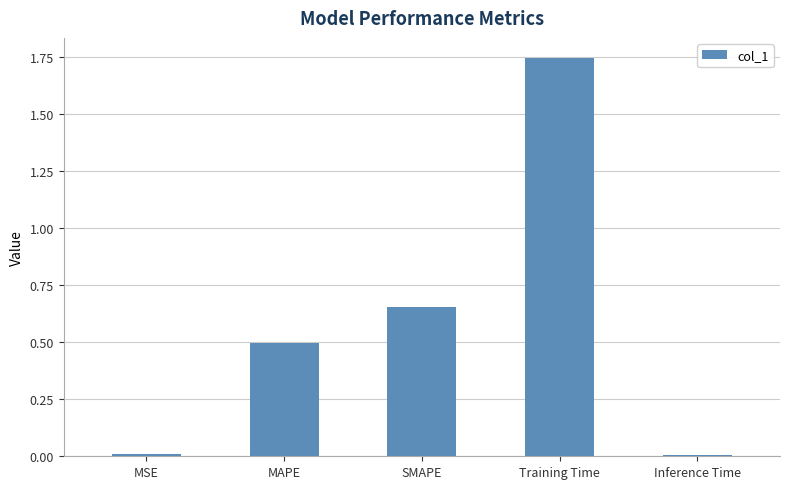

What is the label of the 5th bar from the left?

Inference Time